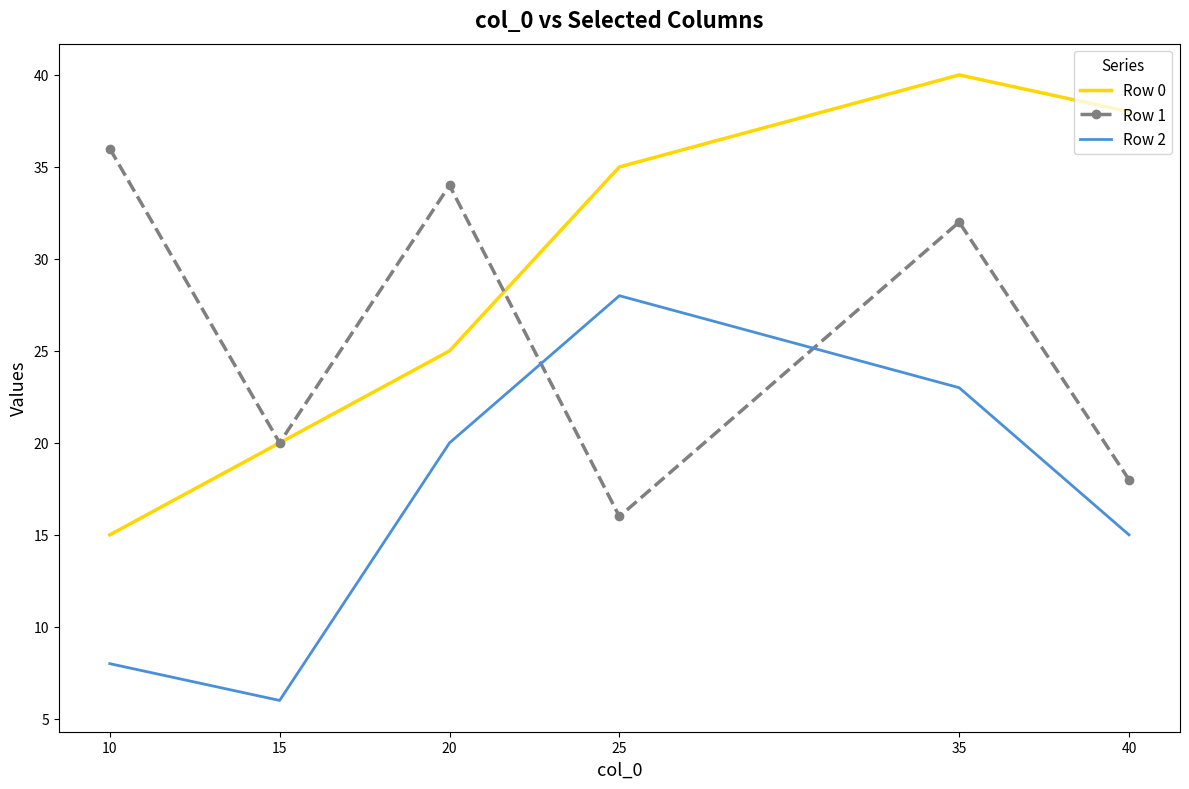

How many times do Row 1 and Row 2 cross each other?

2